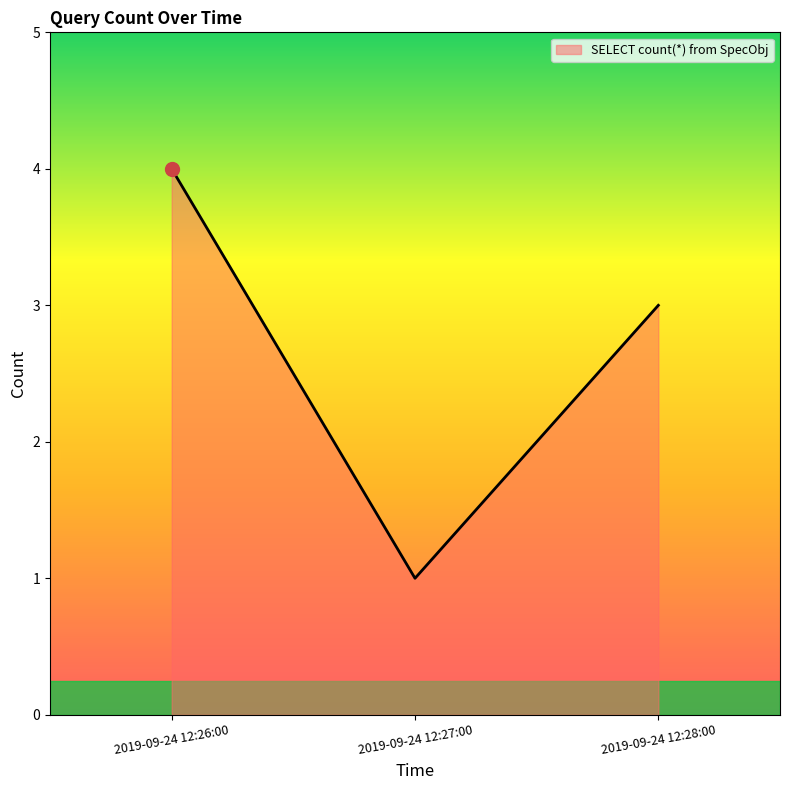

What is the difference between the values at 2019-09-24 12:27:00 and 2019-09-24 12:26:00?

3